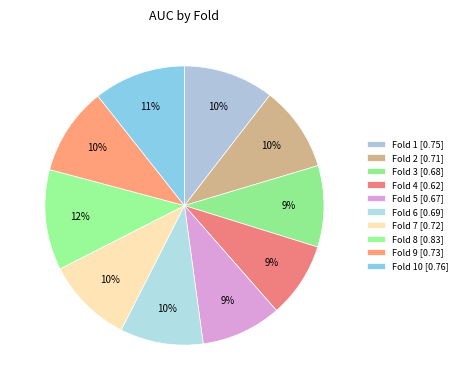

Count the number of slices in the pie.

10